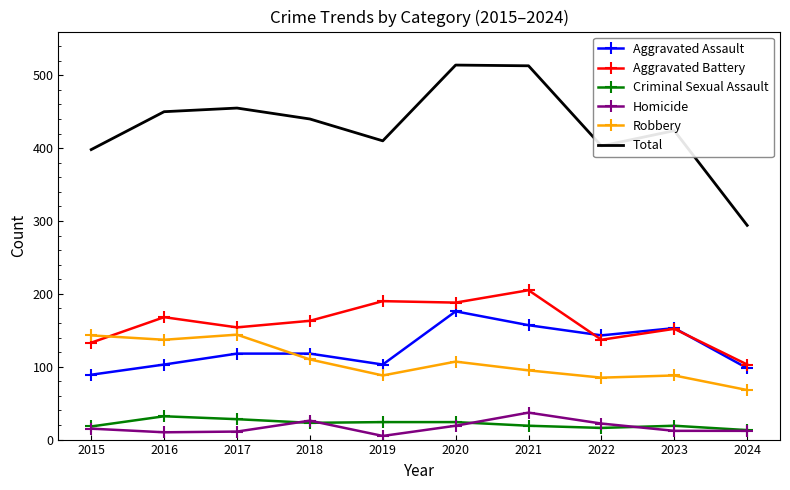

What is the difference between the second highest and minimum values in the Homicide series?

21